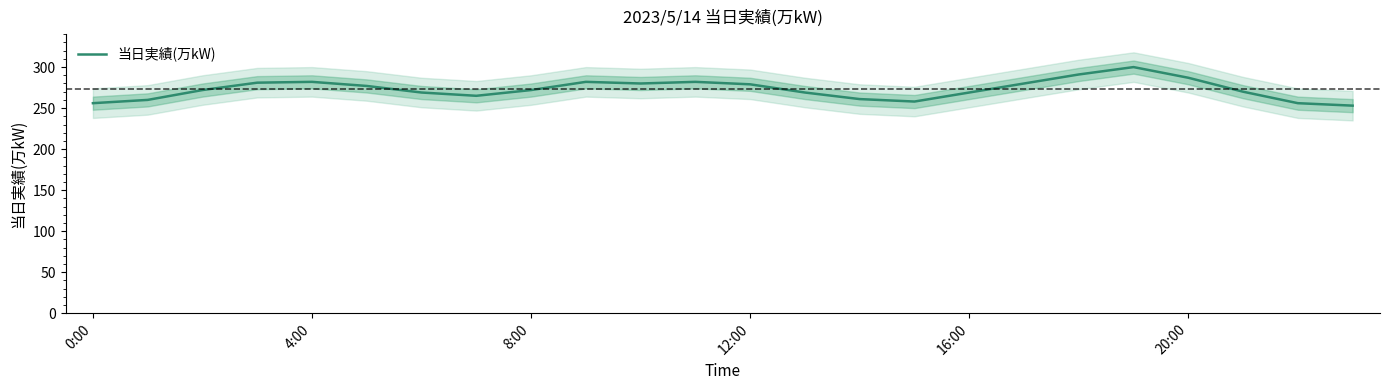

Reading left to right, extract all data points from this chart.

256	260	272	281	282	277	269	265	272	282	280	282	279	269	261	258	269	280	291	300	287	270	256	253